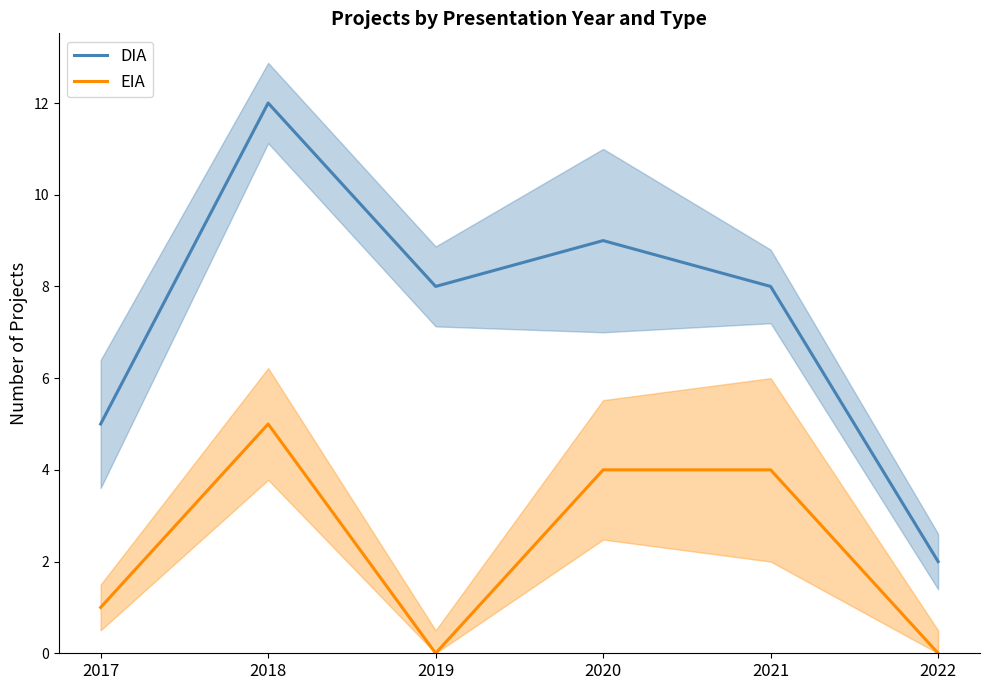

Which series has the widest spread of values?

DIA